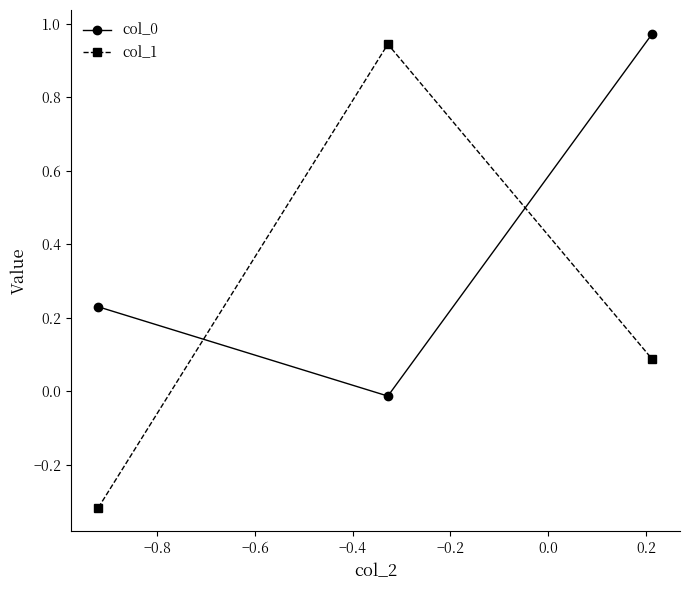

Which series has the largest range (max minus min)?

col_1